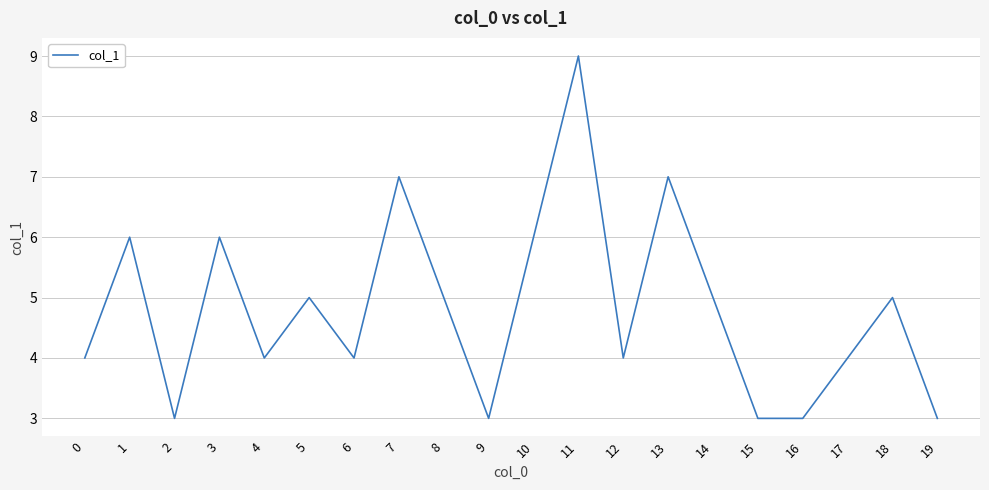

Approximately how many times larger is the value at 1 compared to 14?

1.2